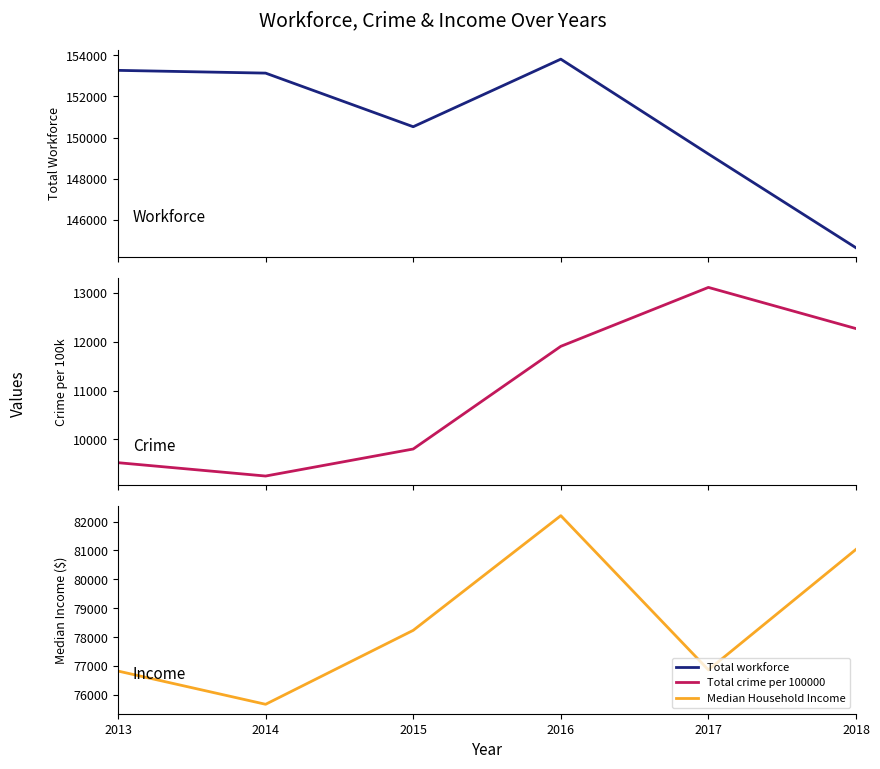

True or false: Total workforce has a value of 49656.2 at 2018.

False